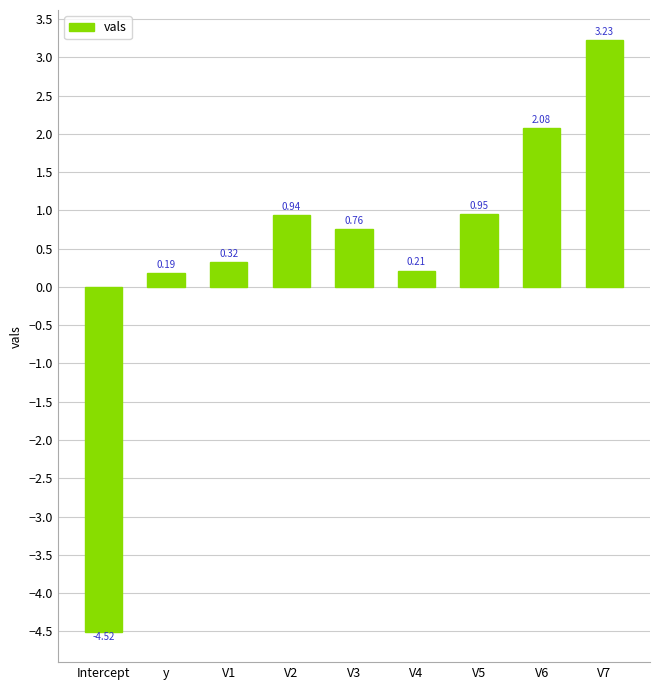

Where is the data nearest to the value 0?

y